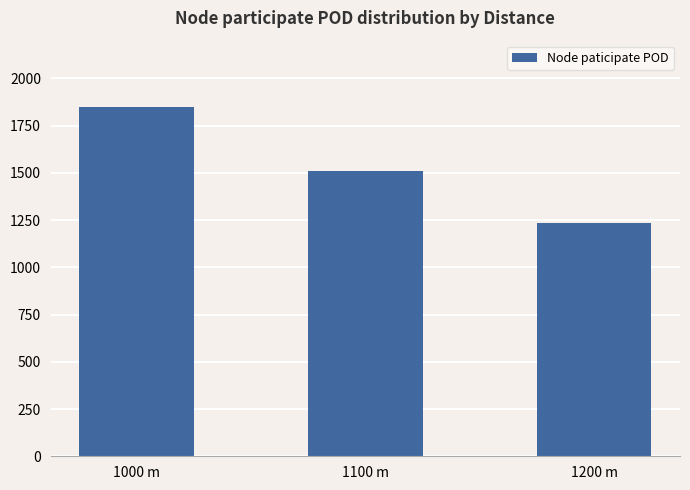

List the labels in order of value, largest first.

1000 m, 1100 m, 1200 m